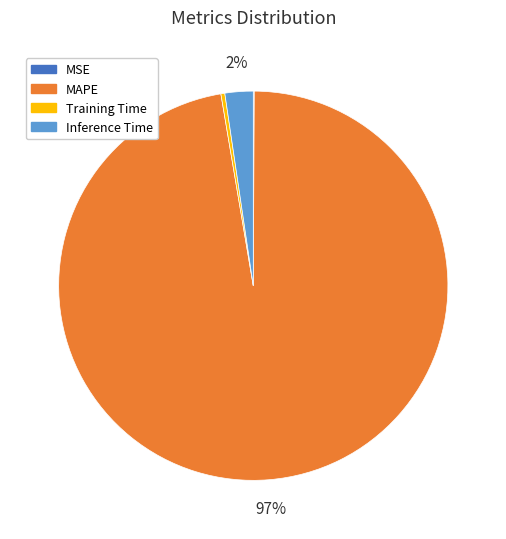

To the nearest percent, what is the average slice percentage?

25%